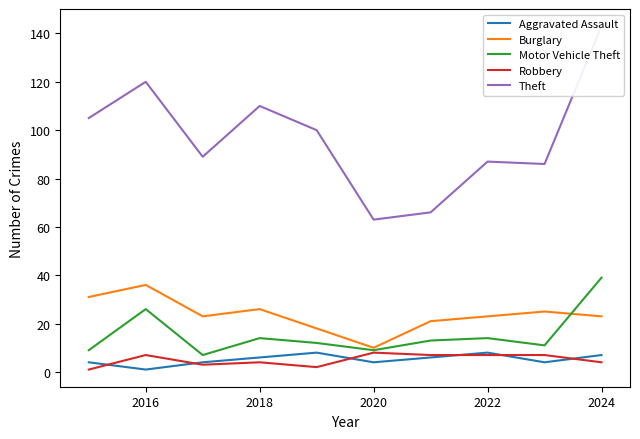

What is the highest value of the Burglary series?

36